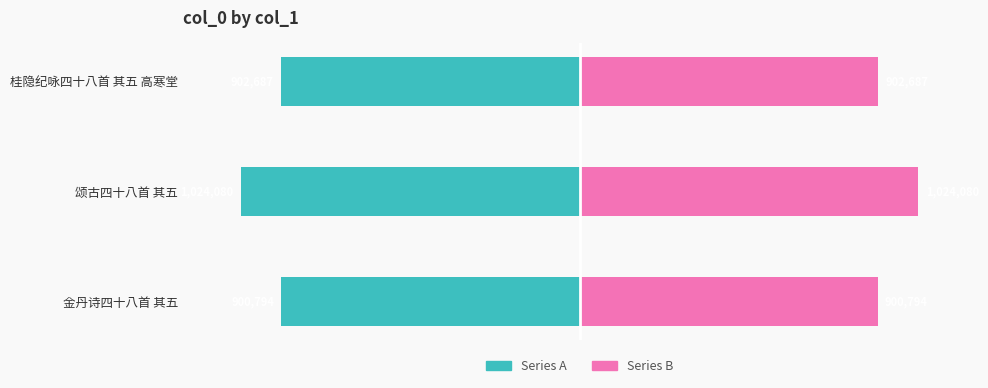

Which has a higher value, 颂古四十八首 其五 or 桂隐纪咏四十八首 其五 高寒堂?

桂隐纪咏四十八首 其五 高寒堂